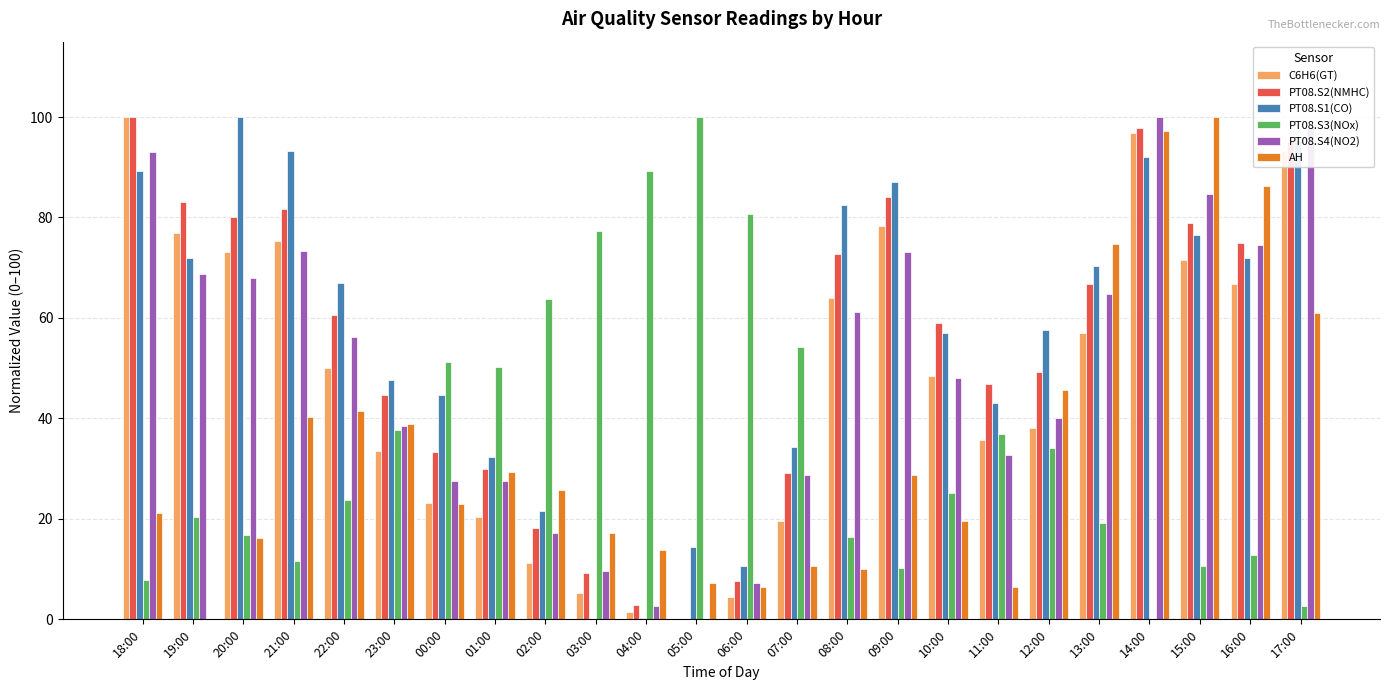

How many groups of bars are there?

24